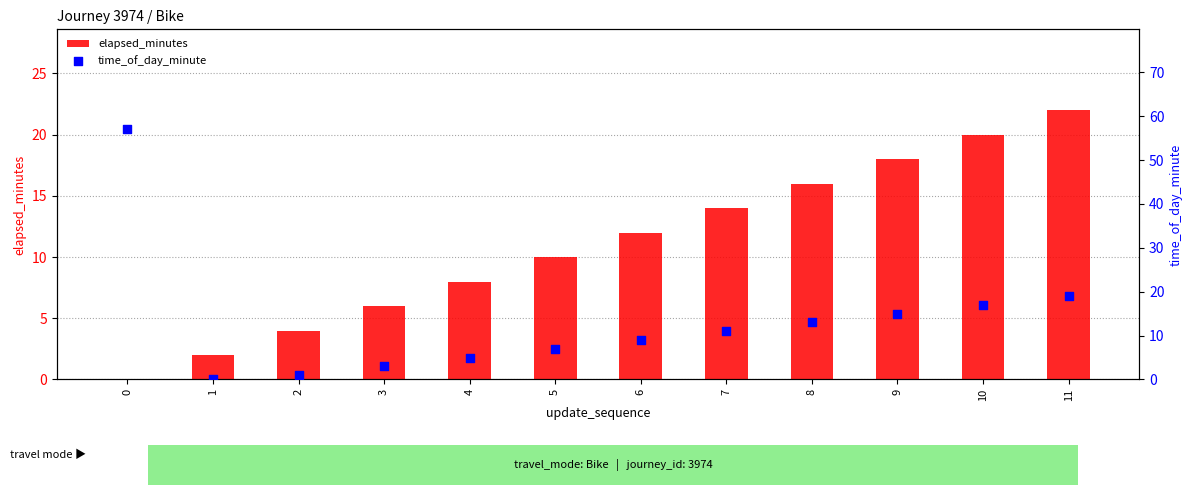

Which series contains the highest Y value?

time_of_day_minute